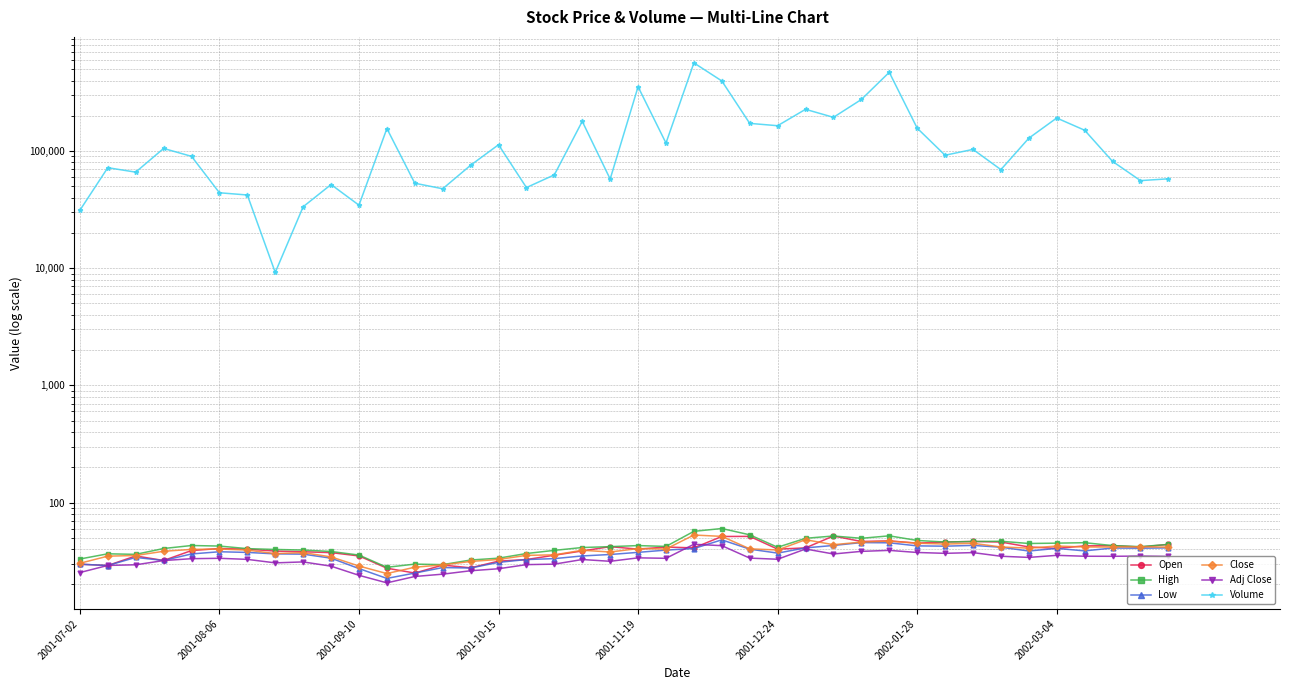

In Volume, how many points are lower than both neighbors (excluding endpoints)?

12